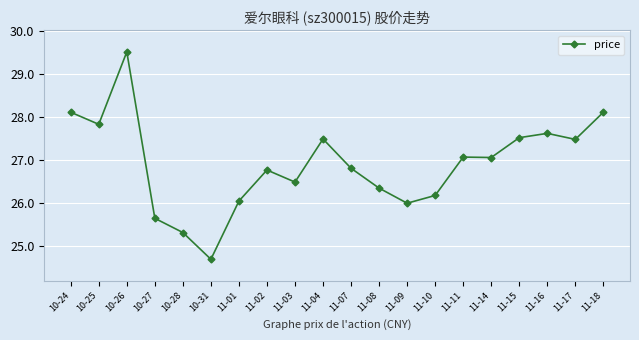

True or false: there are more than 0 points higher than both neighbors.

True